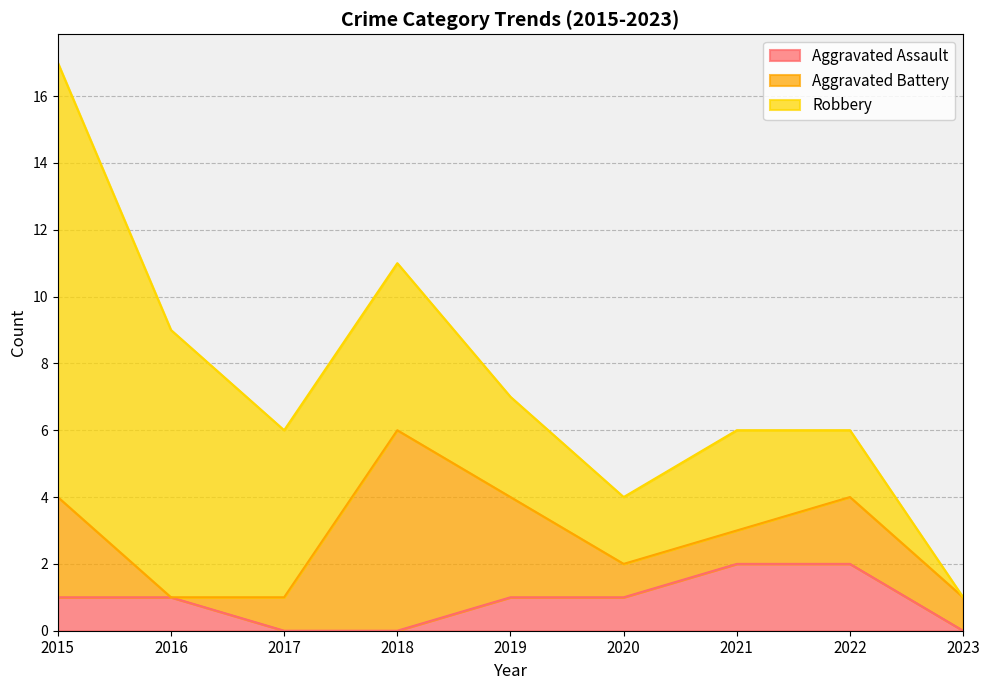

Where is the first local maximum for Aggravated Battery?

2018